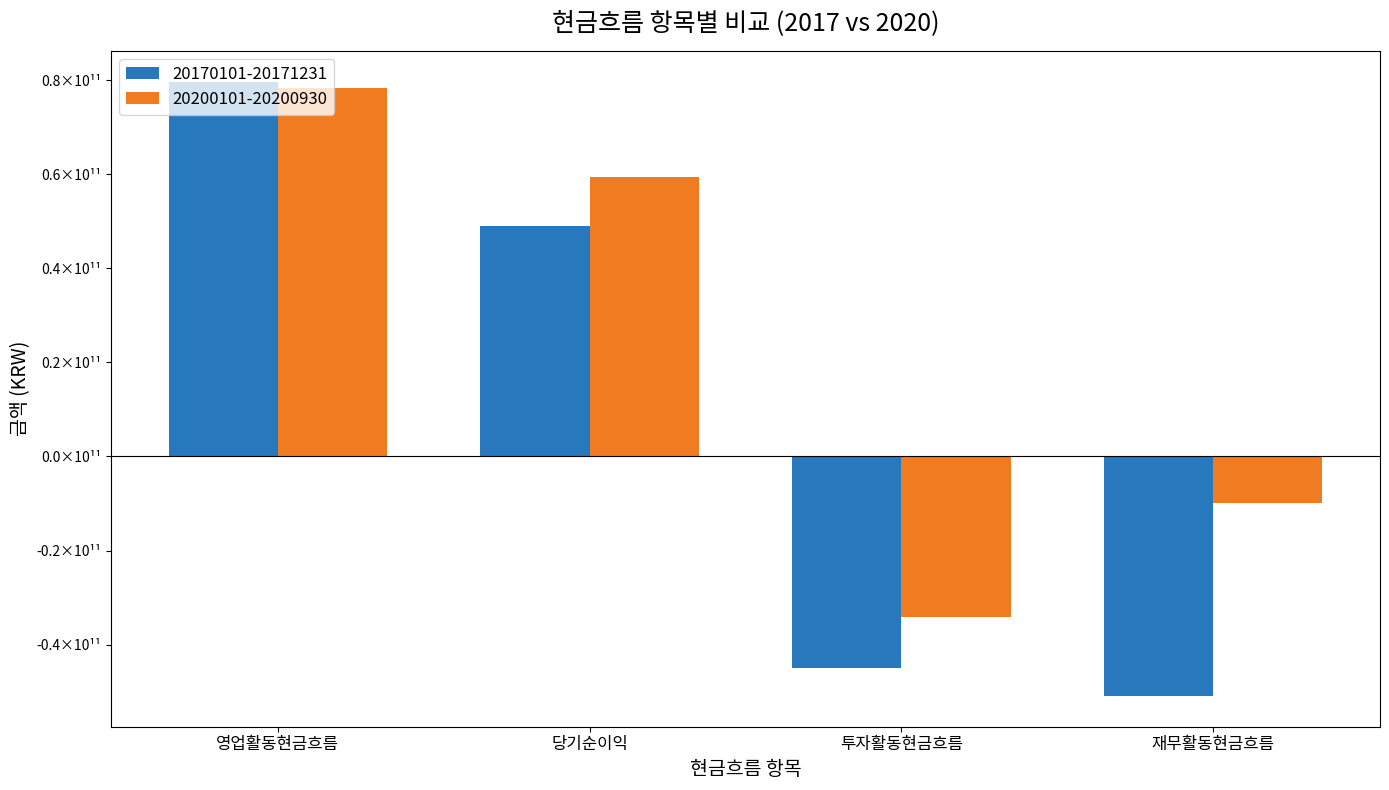

Does the chart contain stacked bars?

No